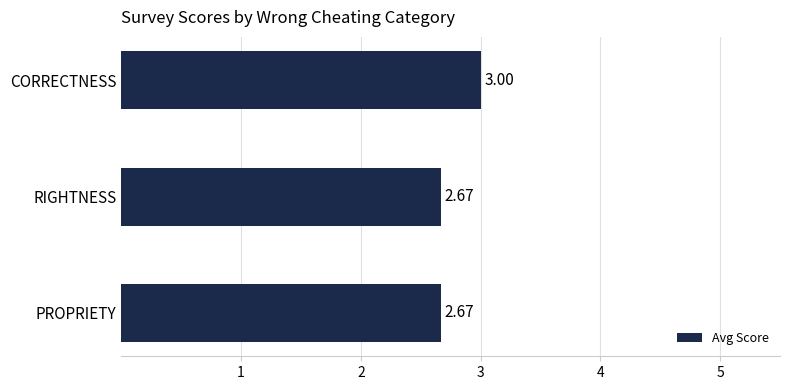

What is the change in value from CORRECTNESS to RIGHTNESS?

-0.3